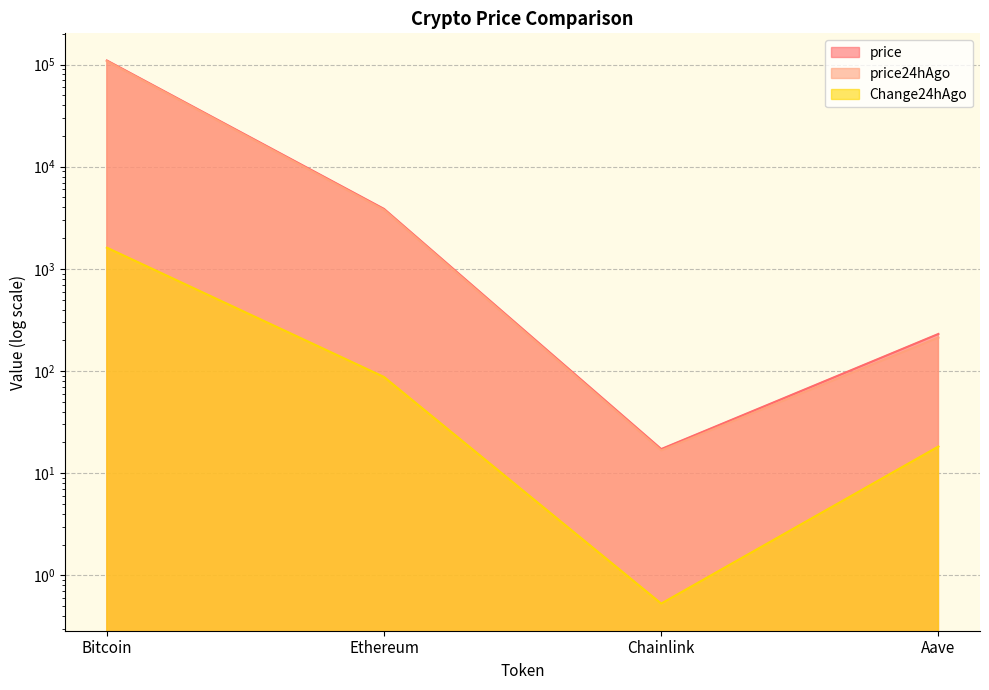

In Change24hAgo, how many points are lower than both neighbors (excluding endpoints)?

1